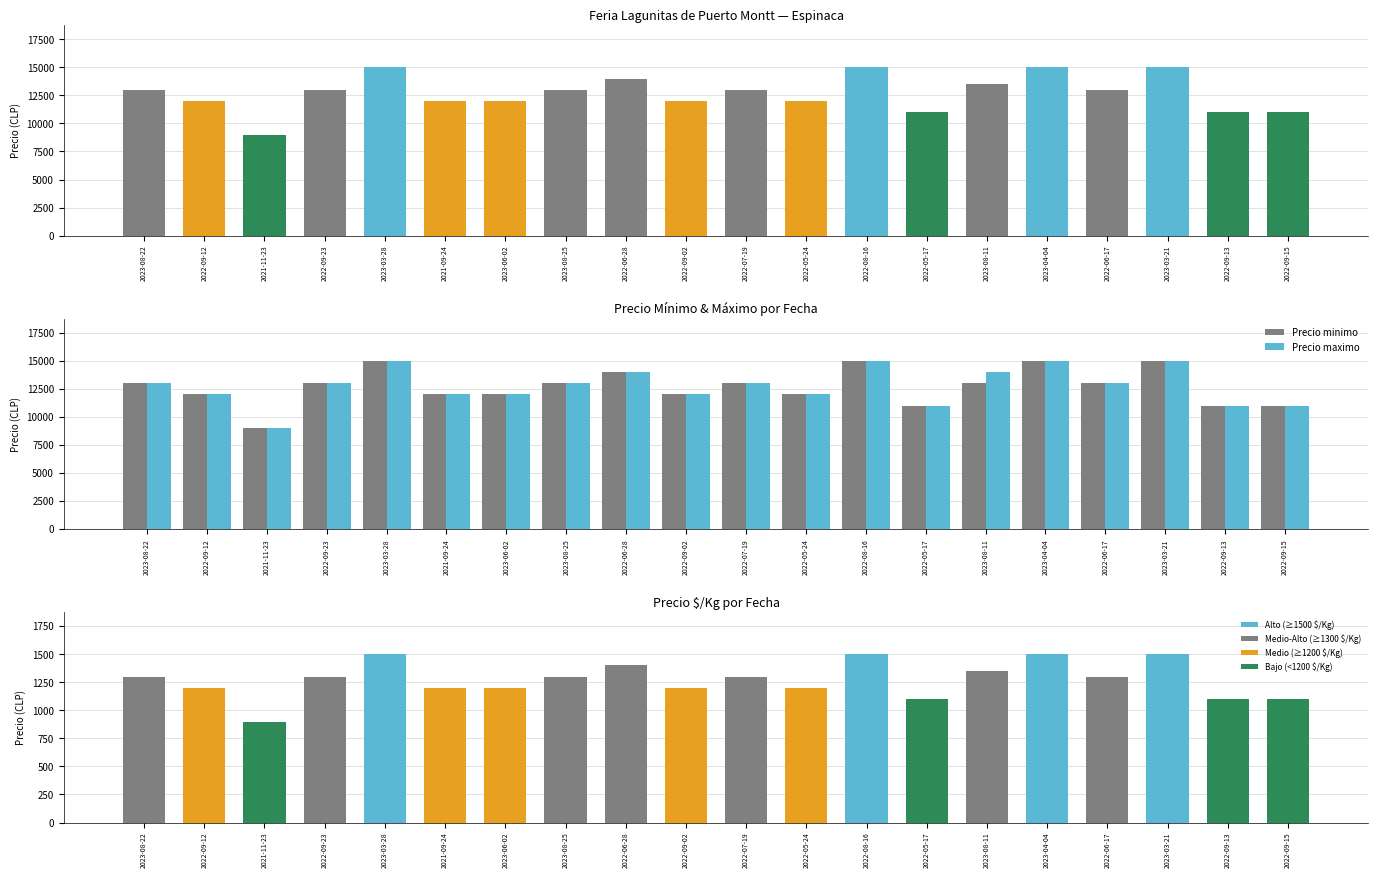

Which category has the lowest value across all series?

2021-11-23